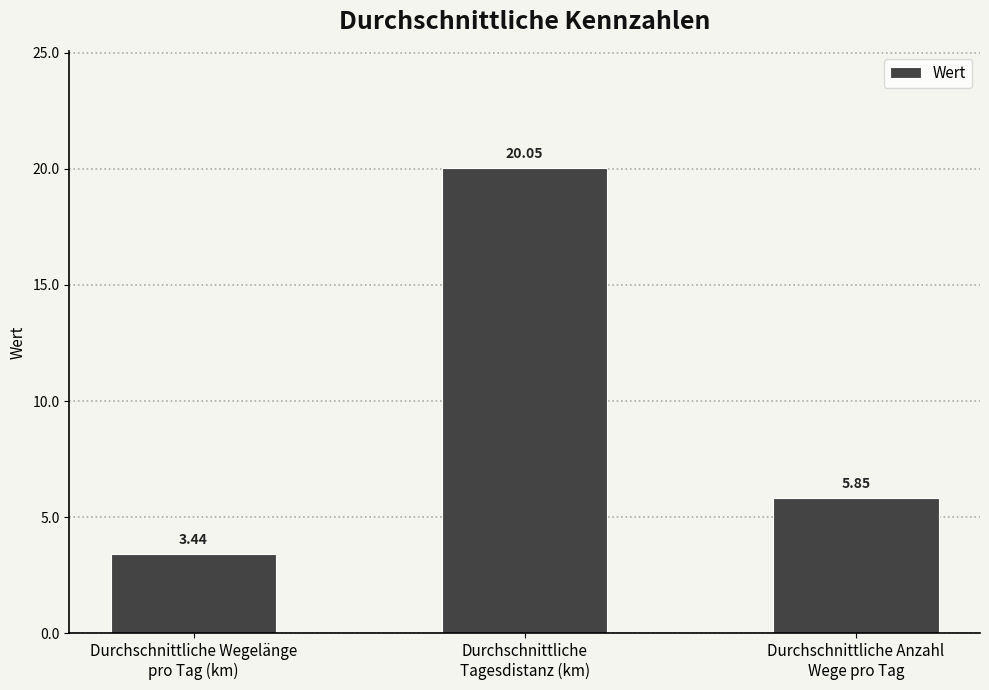

What is the sum of all values?

29.3